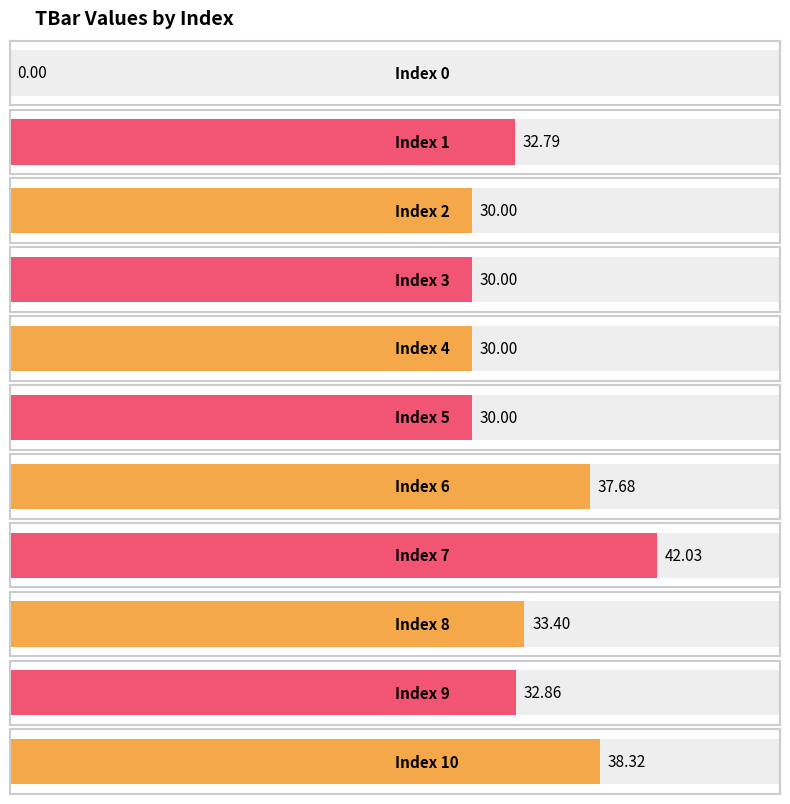

What is the greatest value displayed?

42.0